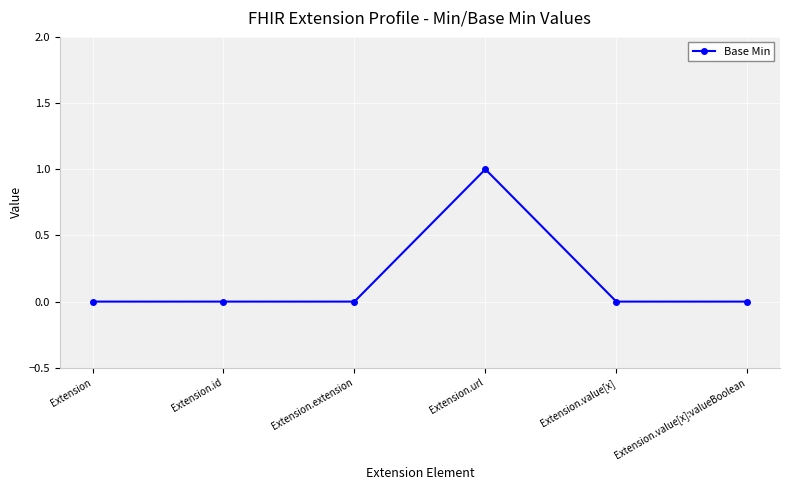

Is it true that the value at Extension.id is 0?

True